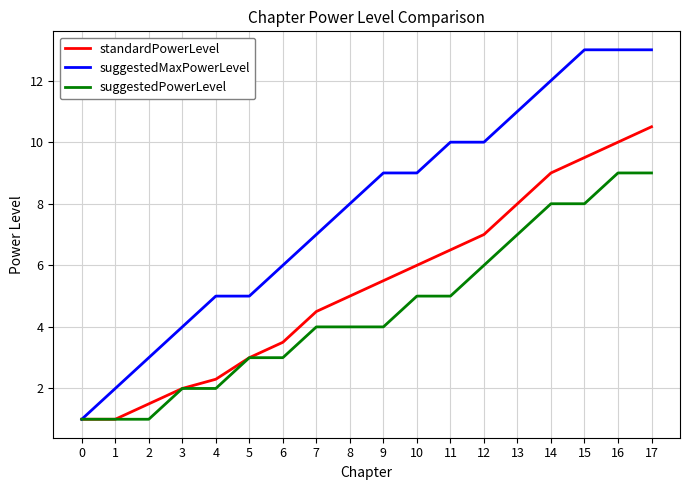

Rank the series at 15 from lowest to highest value.

suggestedPowerLevel, standardPowerLevel, suggestedMaxPowerLevel